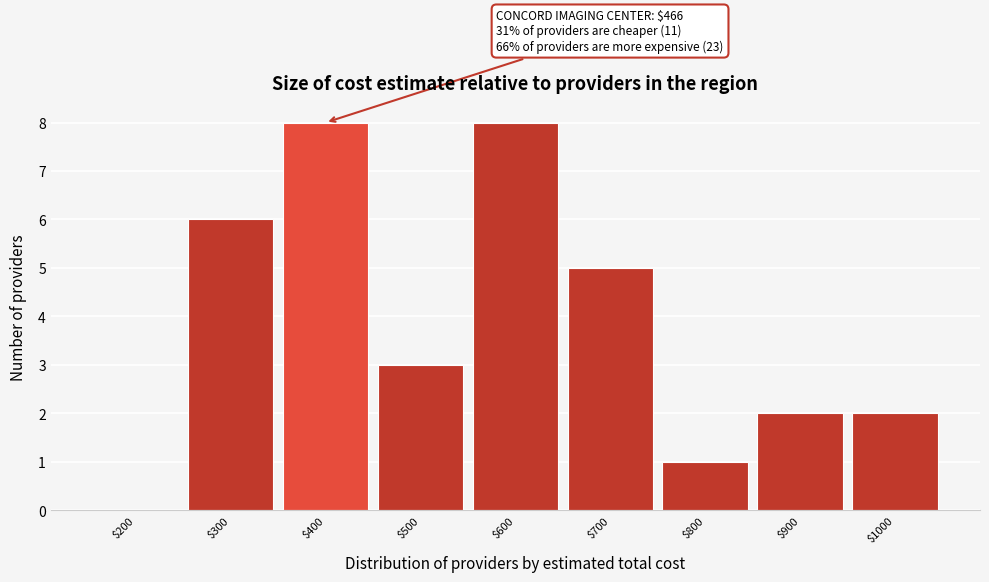

The chart shows a value of 3 at $1000. True or false?

False